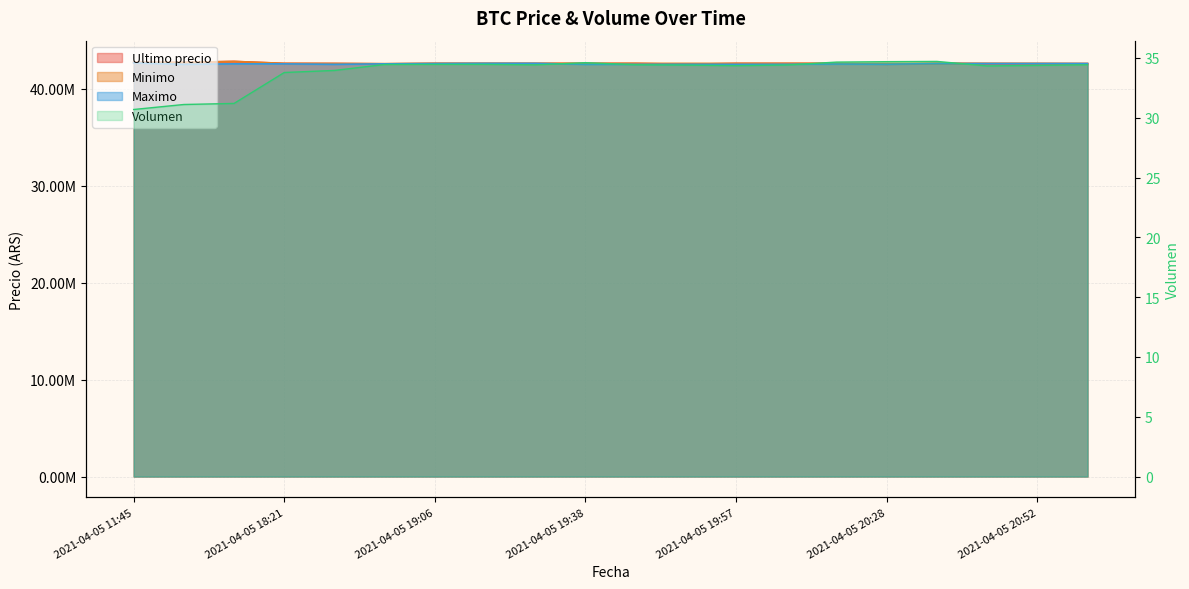

Which series has the largest range (max minus min)?

Ultimo precio